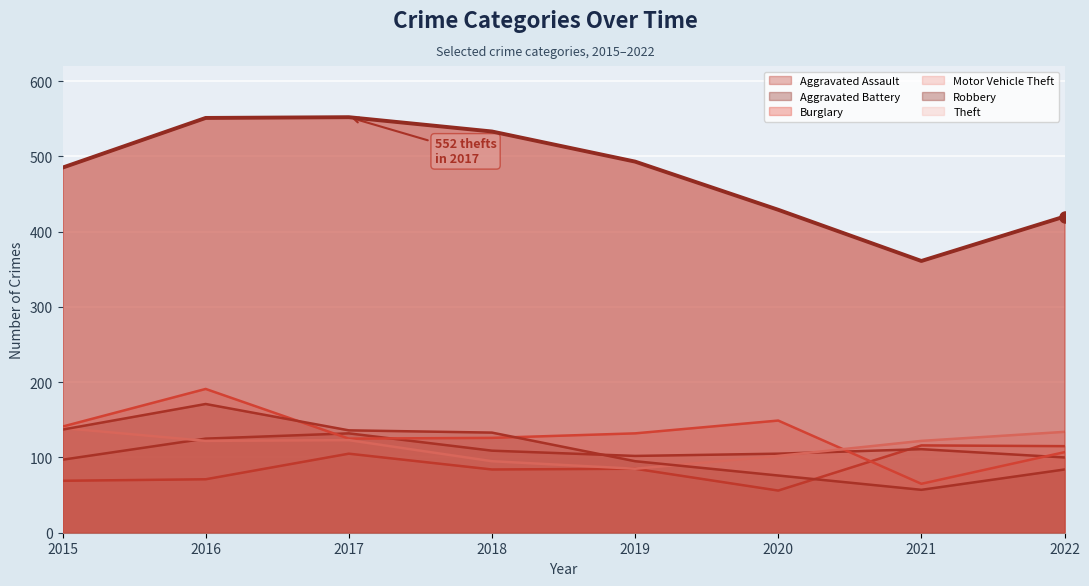

What is the value of the Robbery point at the 8th from the left?

84